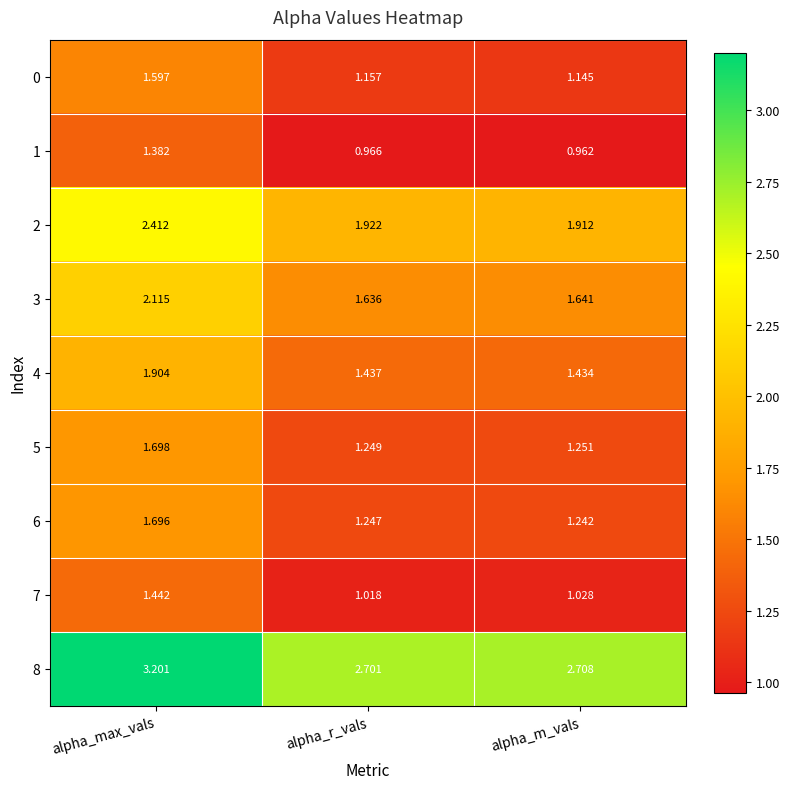

Which category has the lowest value across all series?

alpha_m_vals